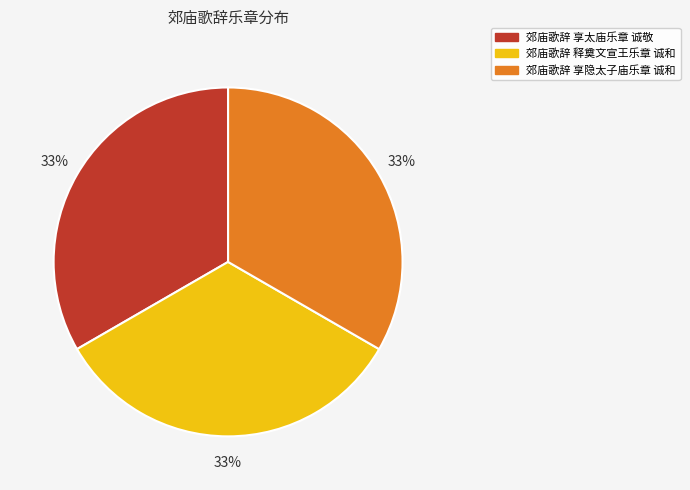

To the nearest percent, what percentage of the pie is 郊庙歌辞 享太庙乐章 诚敬?

33%